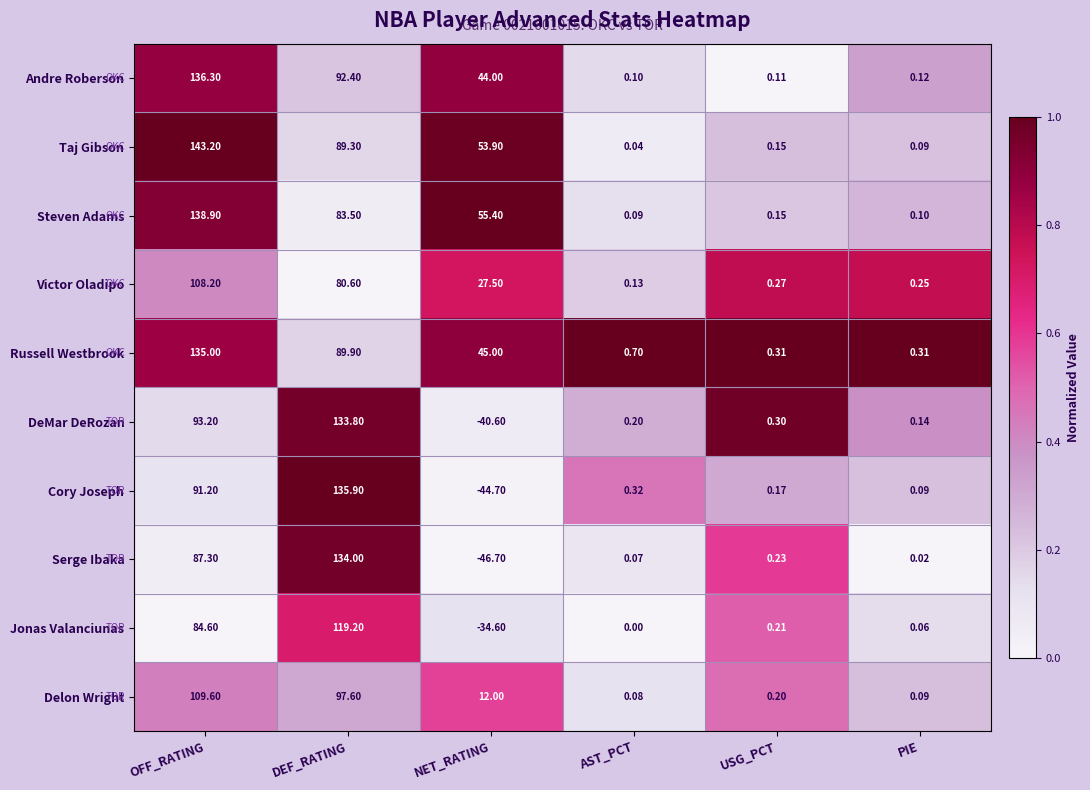

At which category is the sum across all series the highest?

OFF_RATING